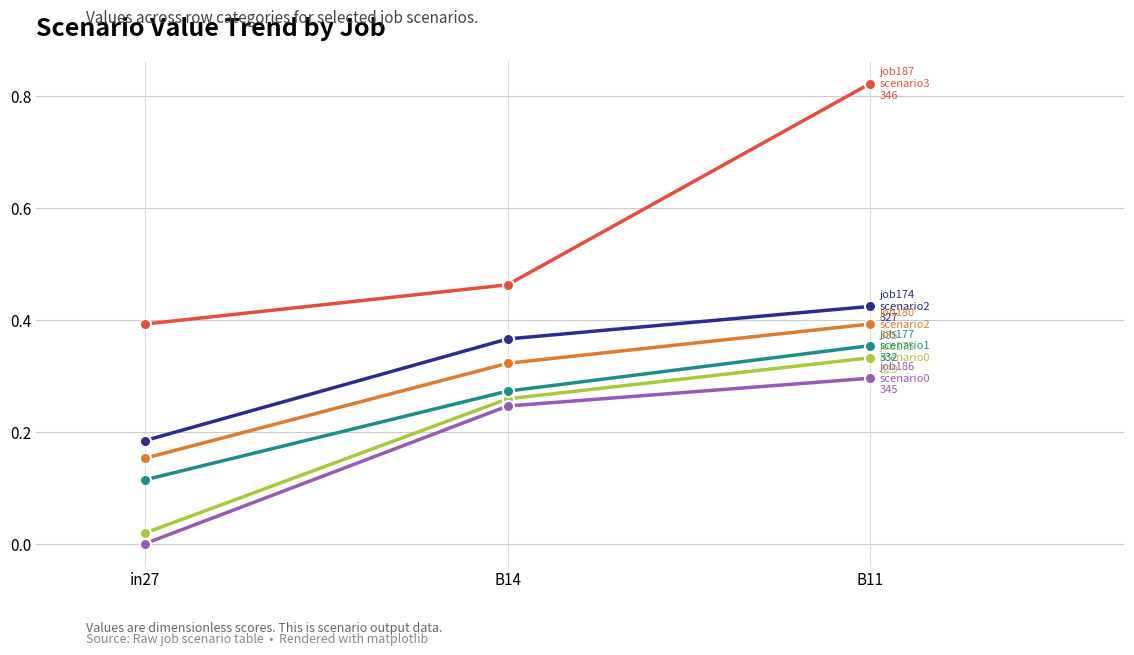

What is the total value across all series at B14?

1.9